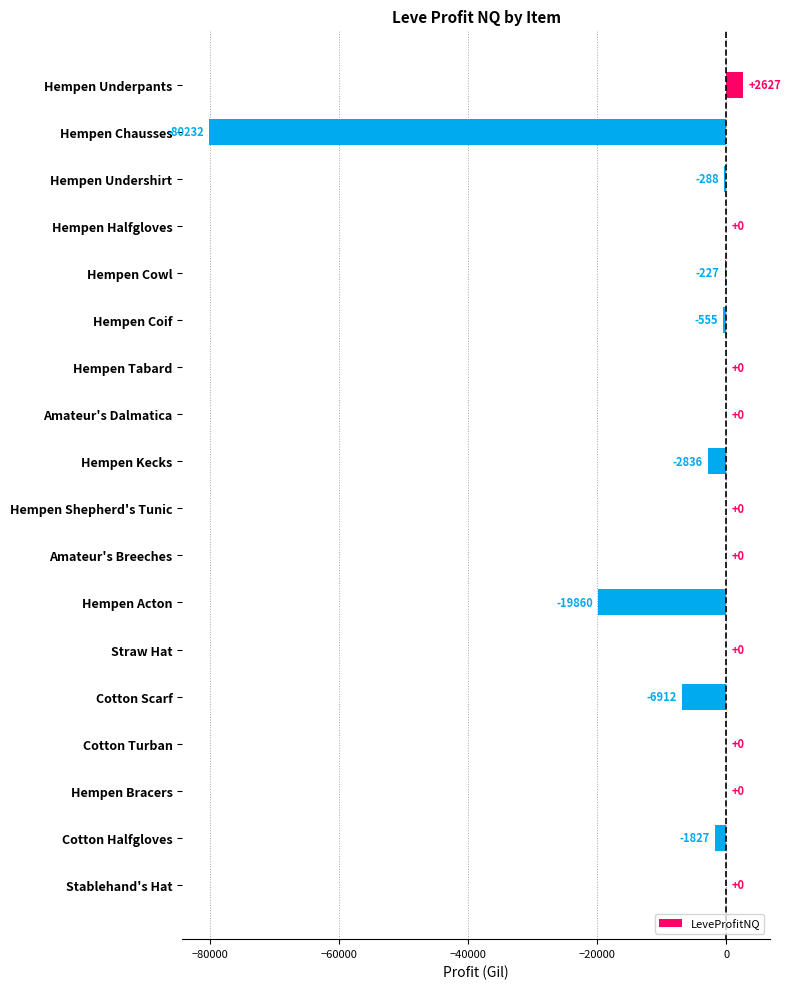

The value at Hempen Halfgloves is 0.0. True or false?

True